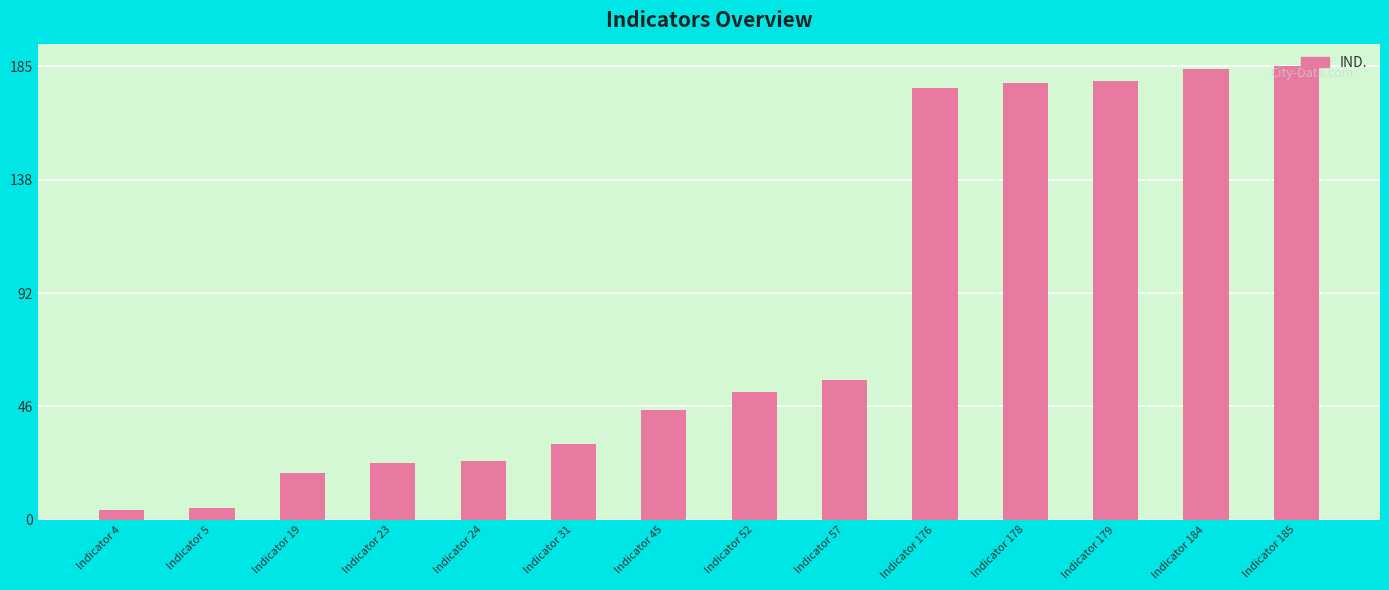

How many bars are there in total?

14